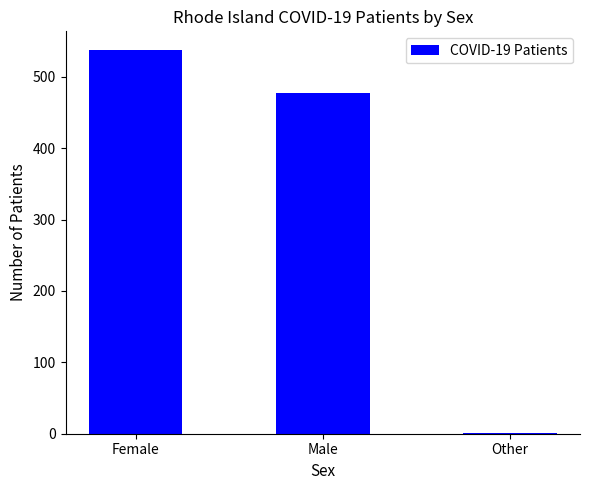

Where is the data nearest to the value 269?

Male